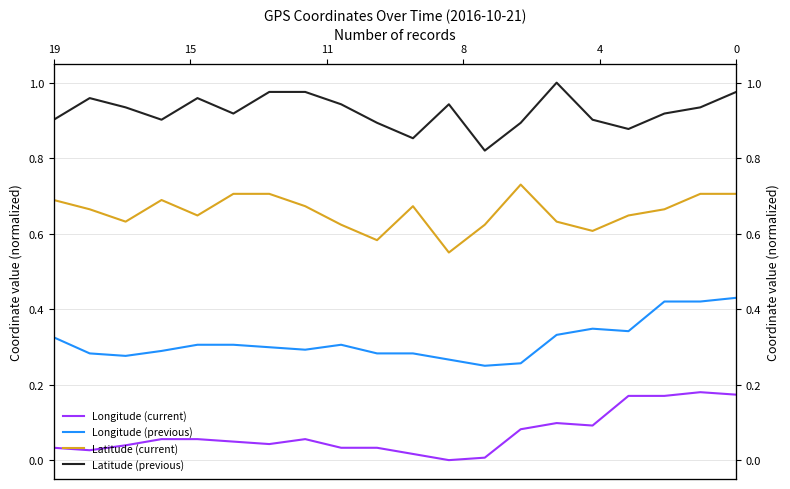

Which series has the largest total across all categories?

Latitude (previous)